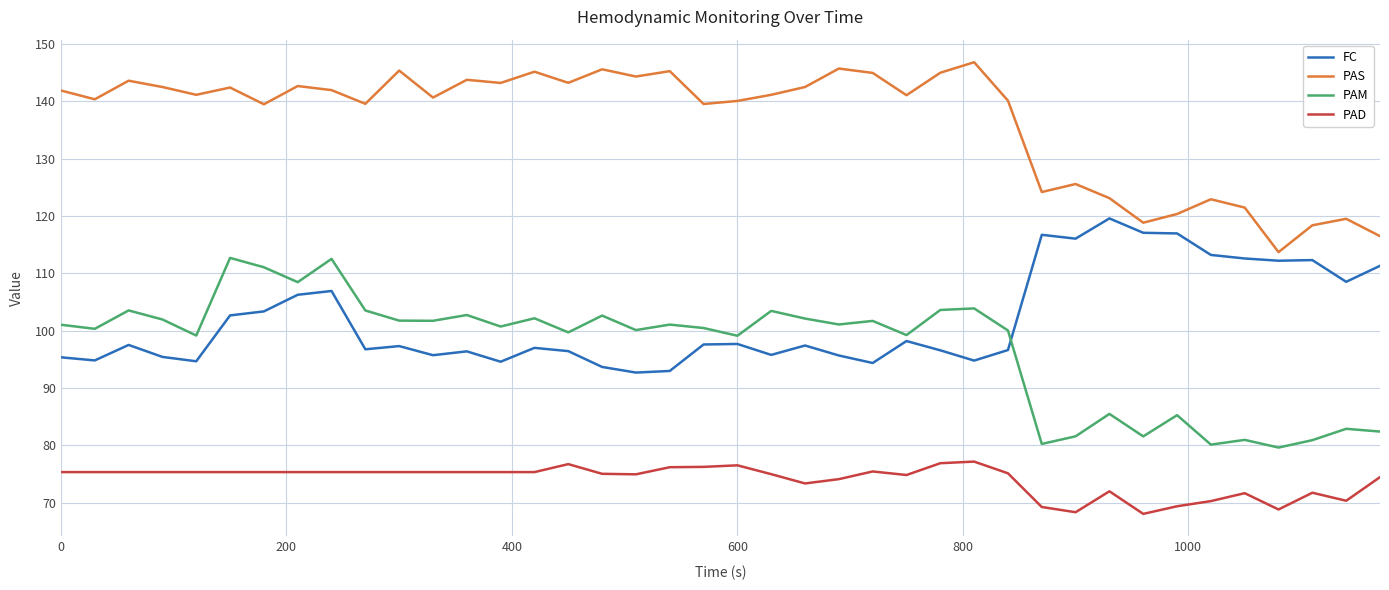

How many lines are shown in the chart?

4